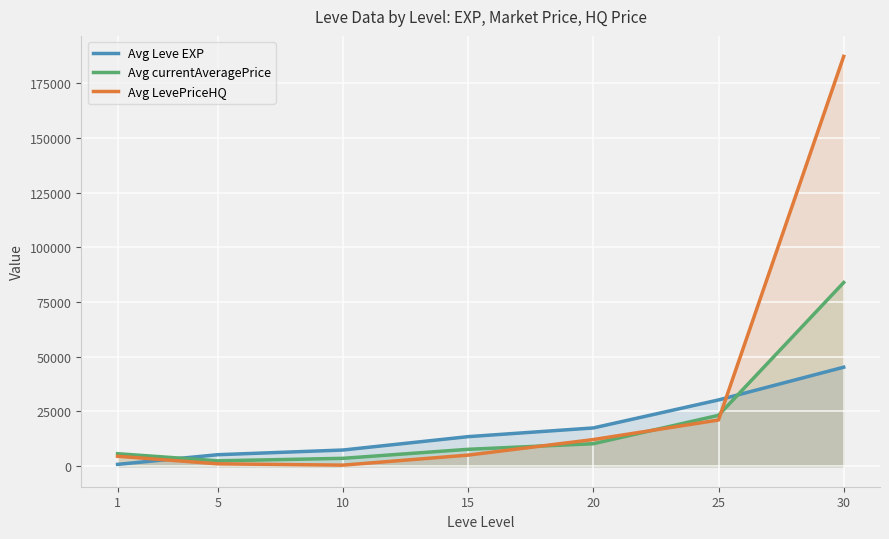

How many lines are shown in the chart?

3